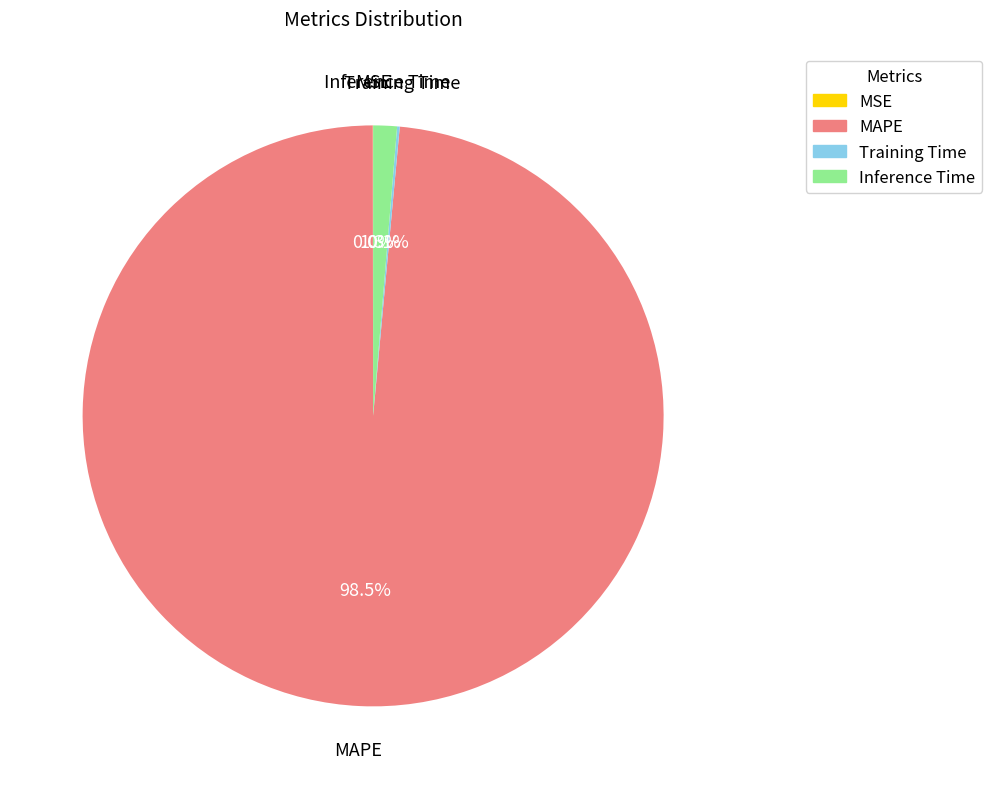

True or false: MAPE accounts for 89% of the total.

False